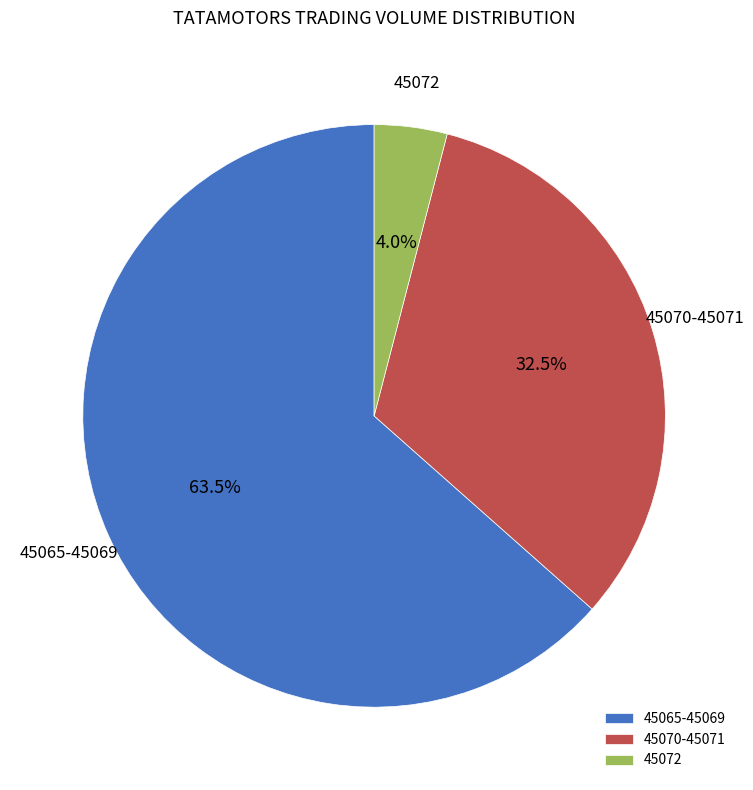

How many slices are in this pie chart?

3